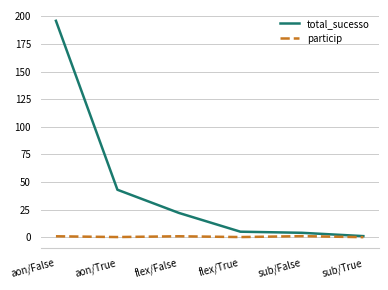

At sub/False, list the series in order from largest to smallest.

total_sucesso, particip